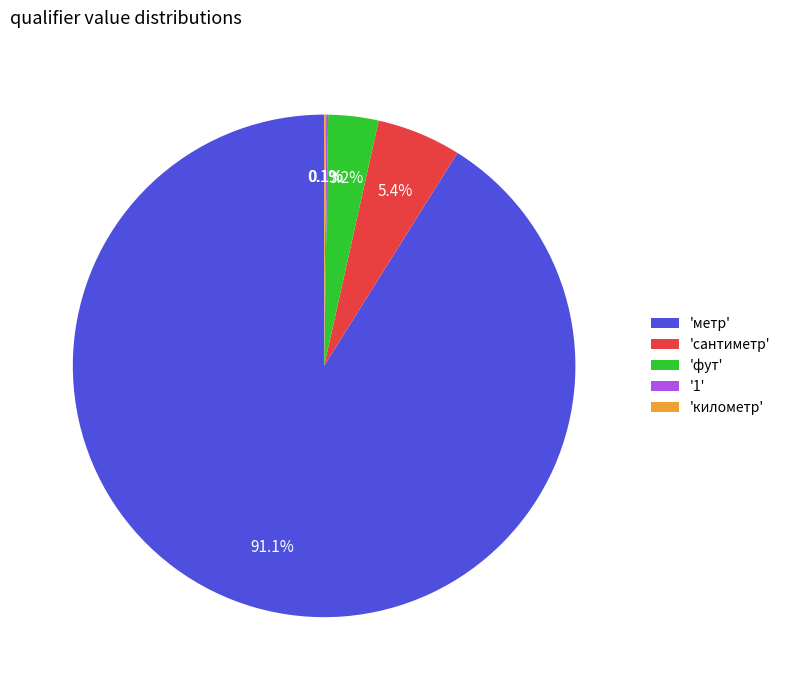

Does 'метр' represent more than half of the total?

Yes